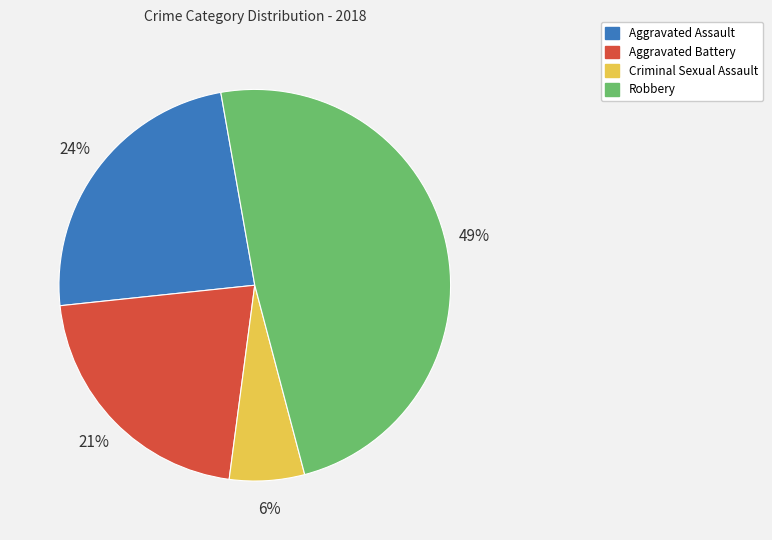

Is Robbery the majority of the pie?

No